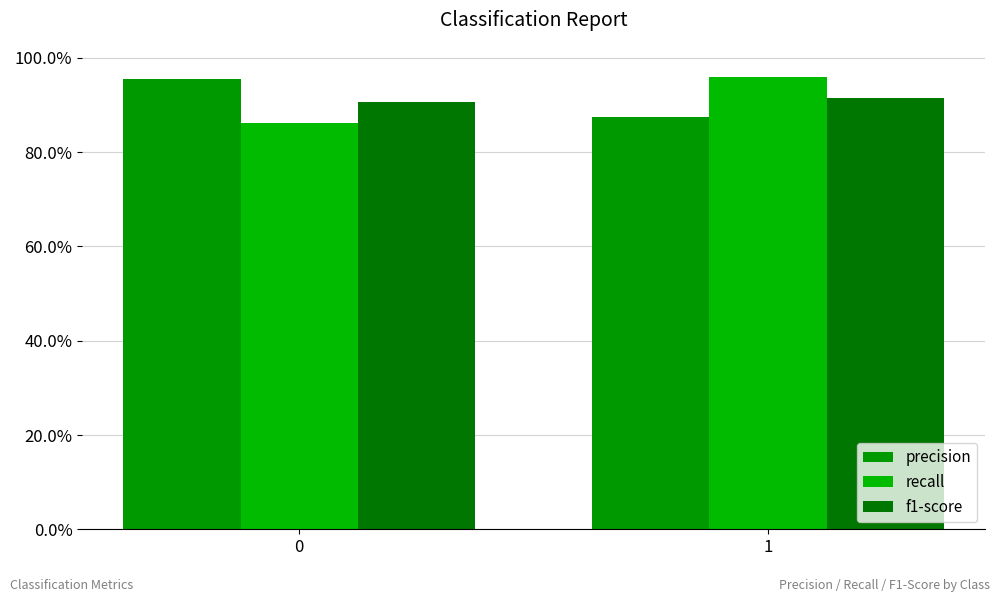

Does the chart contain any negative values?

No